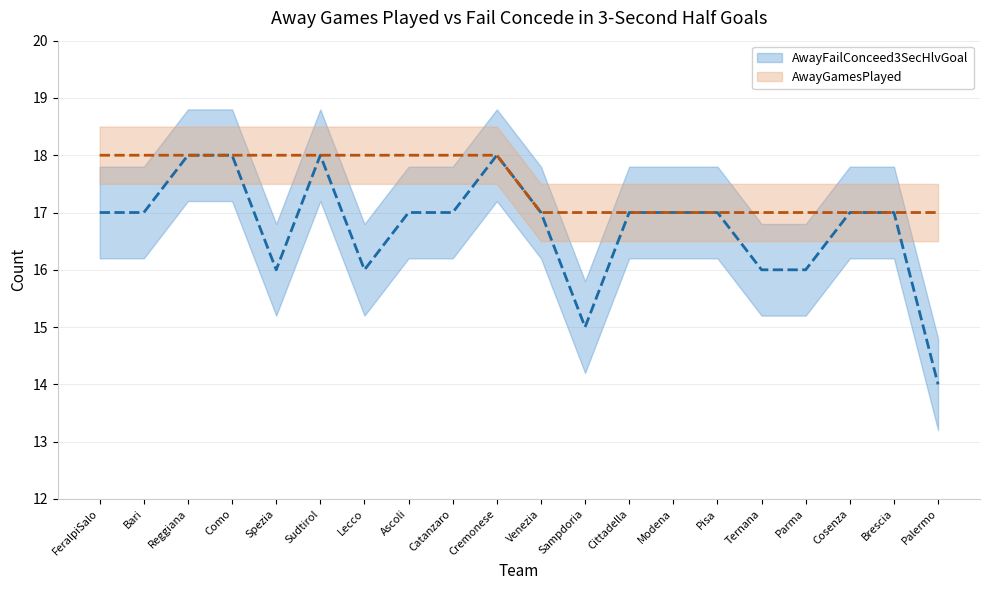

At which label does the data first exceed 17?

Reggiana